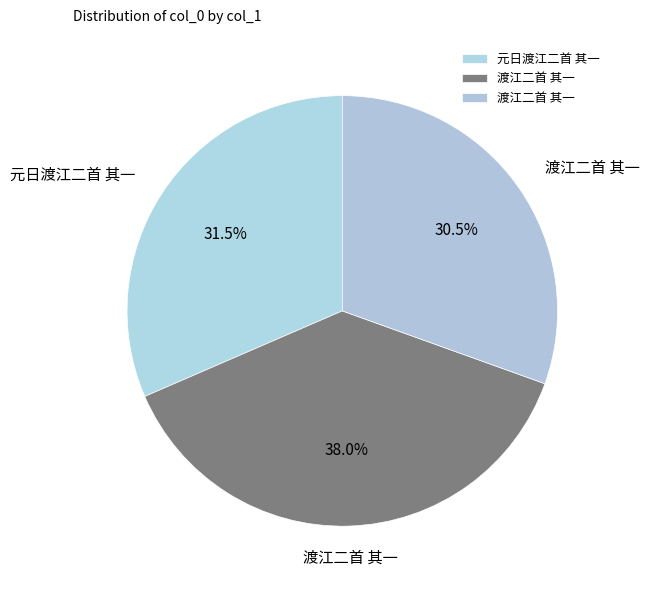

How many segments does this pie chart have?

3